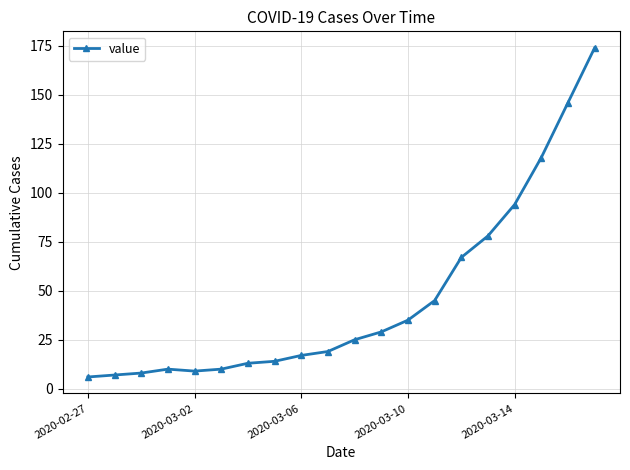

What is the minimum value shown in the chart?

6